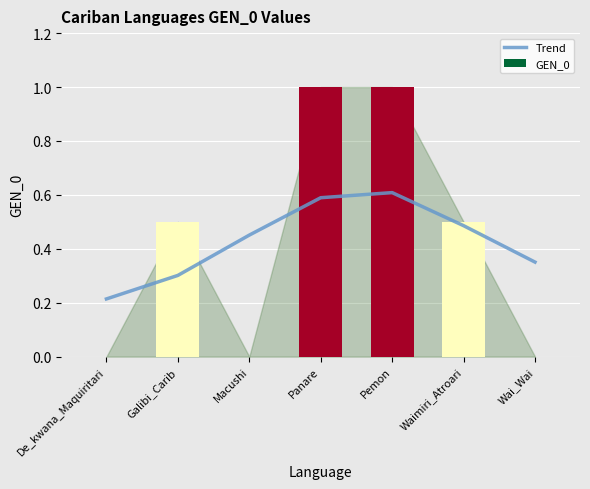

What position from the right is Waimiri_Atroari?

2